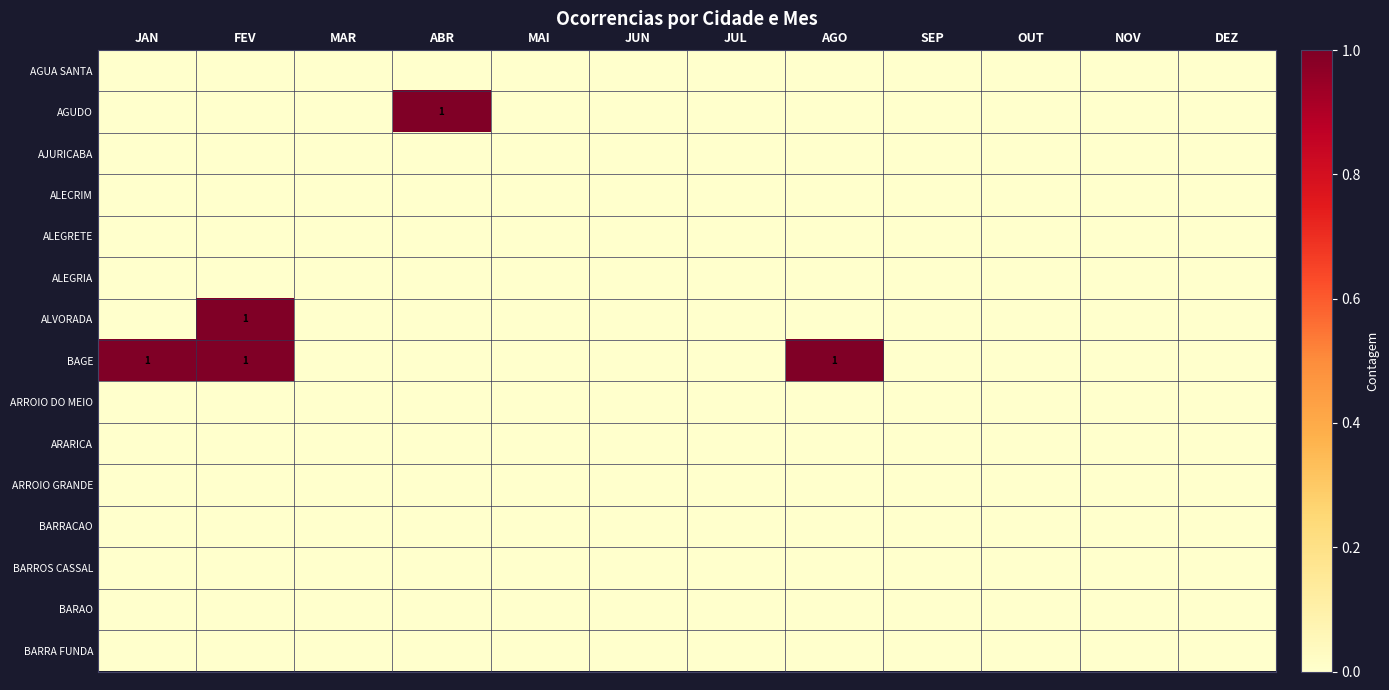

At which label does BAGE reach its minimum?

MAR